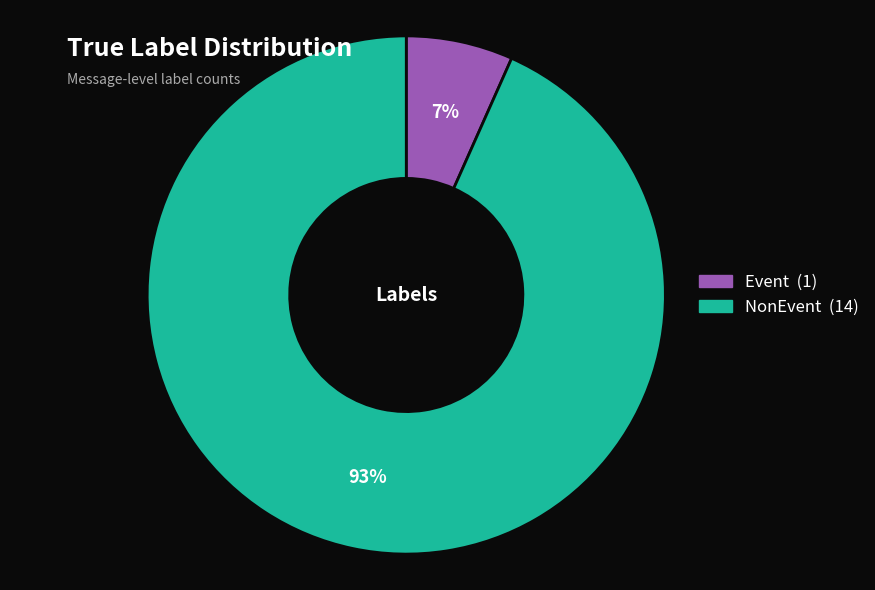

Combined, do NonEvent and Event account for over 50%?

Yes